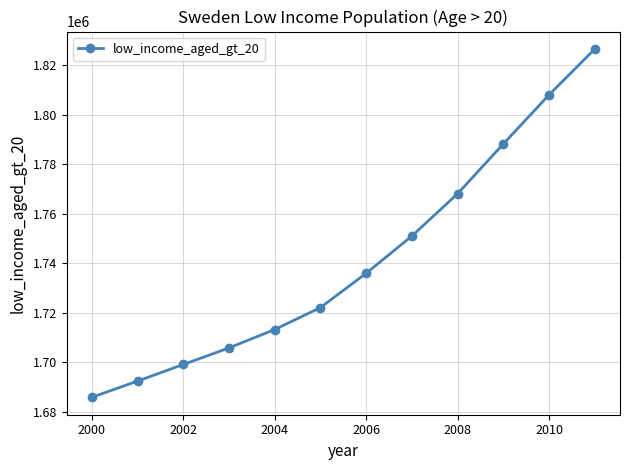

What is the average value?

1741406